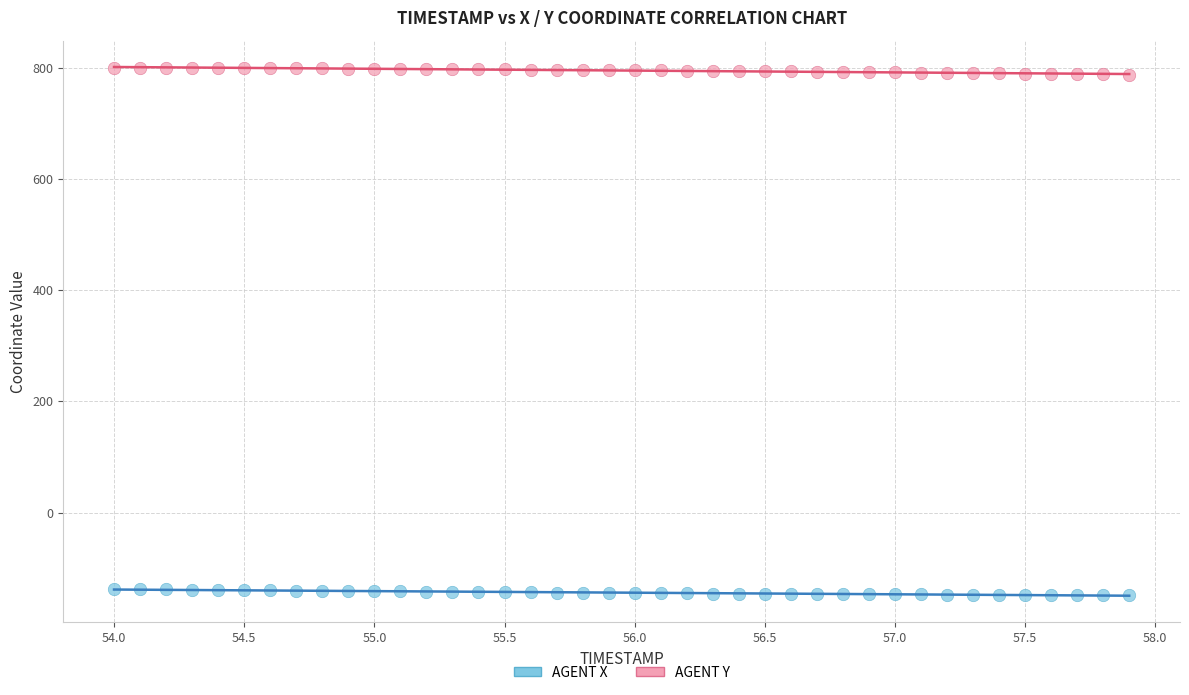

What is the X range (max minus min) for the scatter plot?

3.9